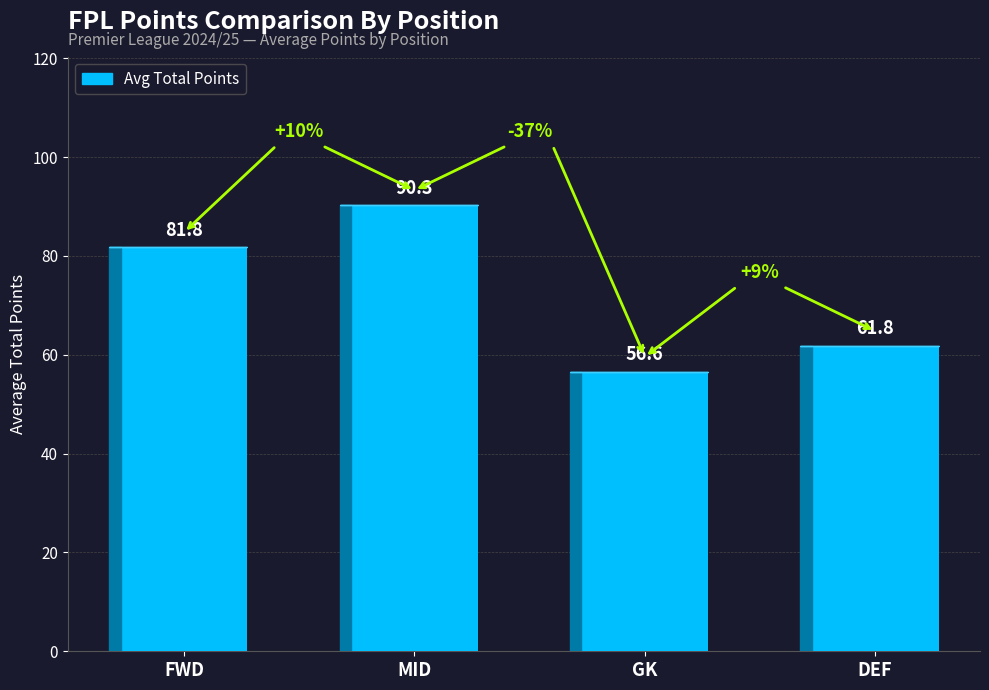

What position from the right is FWD?

4